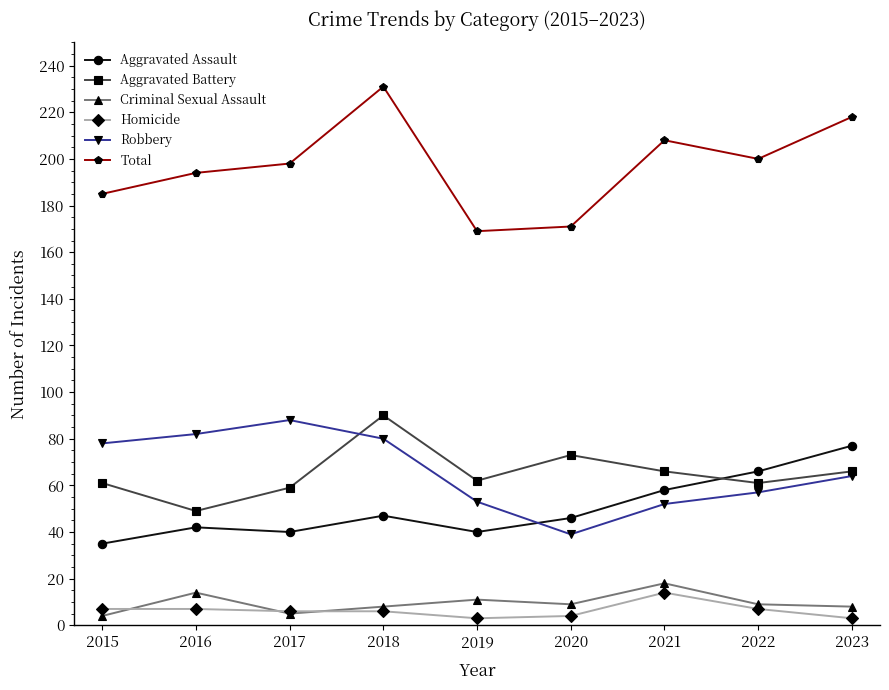

Which category has the lowest value in the Total series?

2019